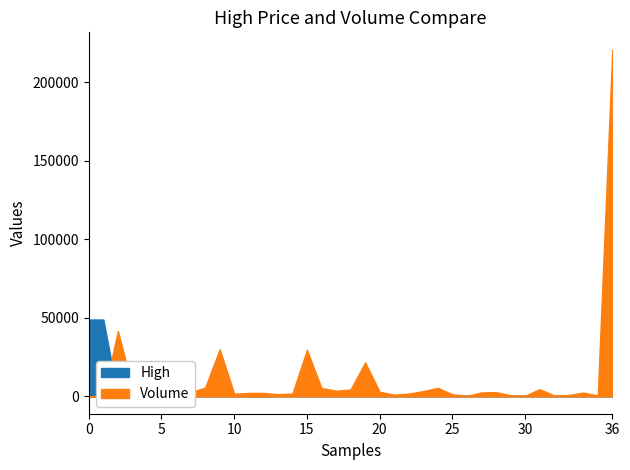

In High, how many points are lower than both neighbors (excluding endpoints)?

8